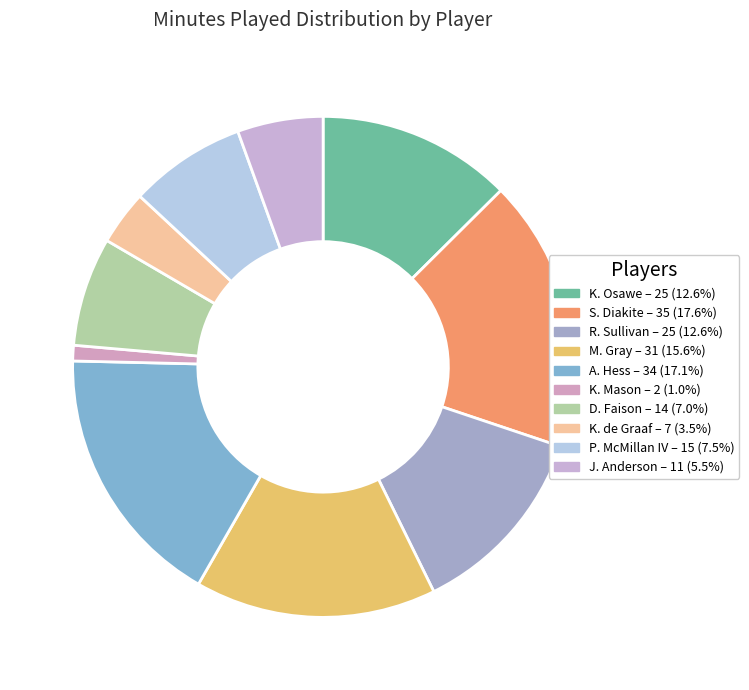

What is the change in value from A. Hess to P. McMillan IV?

-19